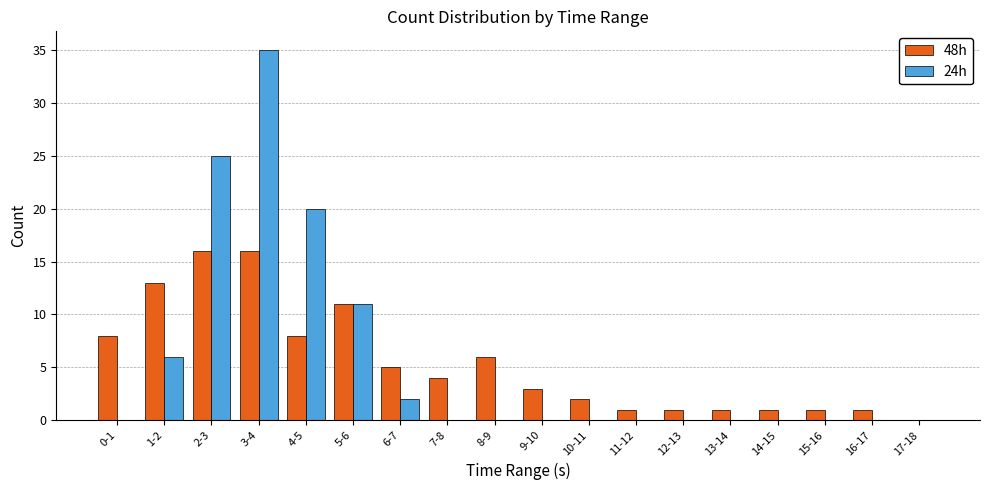

Is it true that 48h equals -10 at 17-18?

False